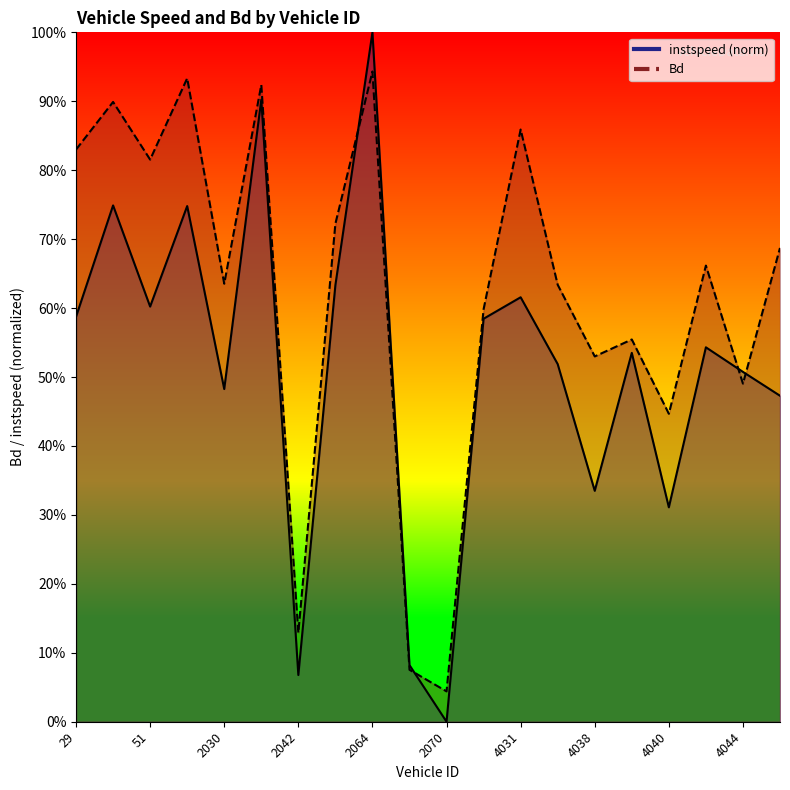

List the series in order of their peak value, lowest first.

Bd, instspeed